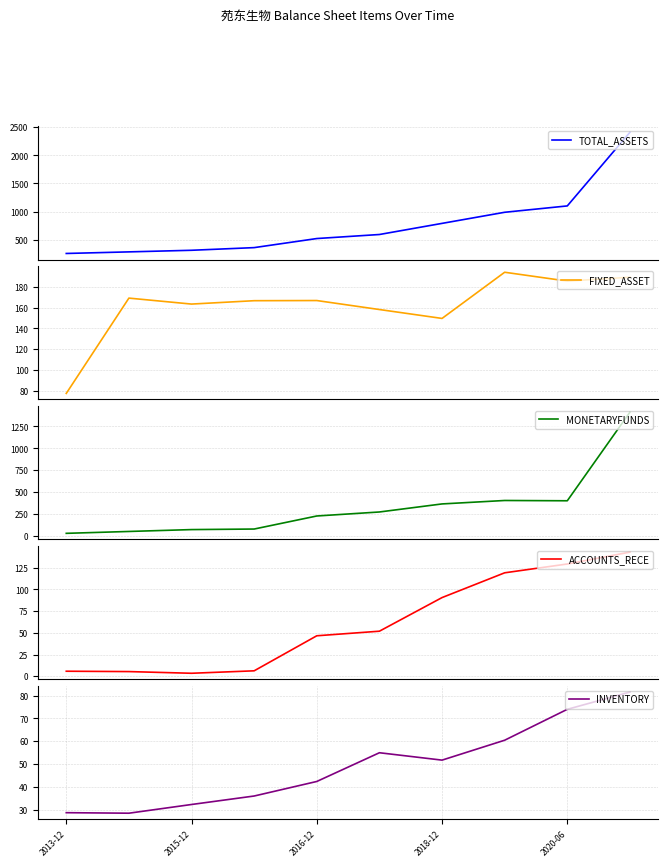

What is the sum of the INVENTORY values at 8 and 7?

134359816.2